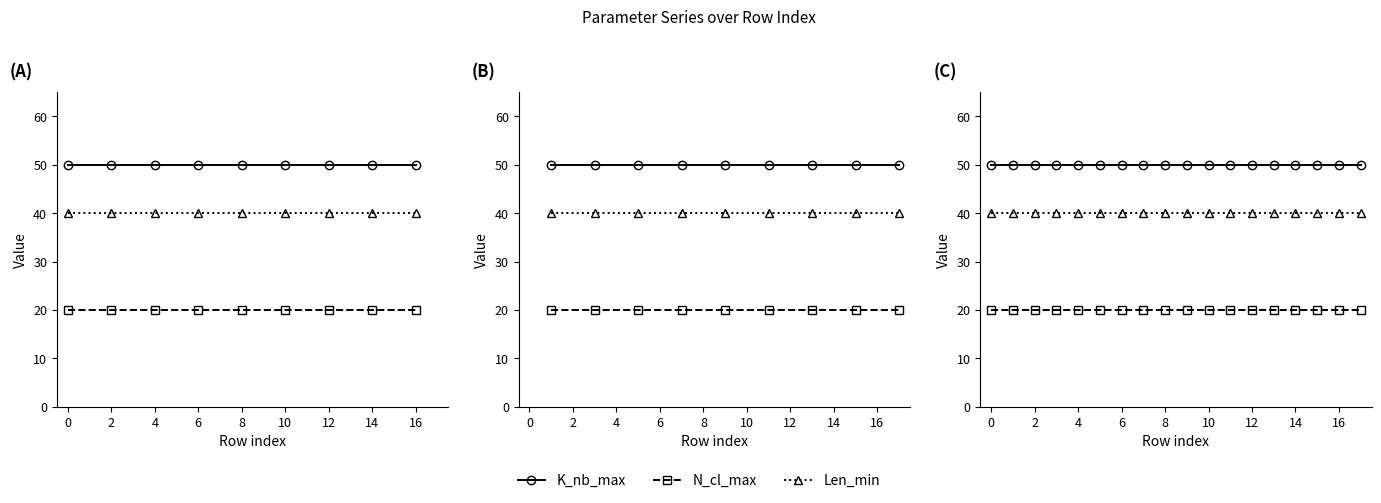

Does the chart have visible grid lines?

No